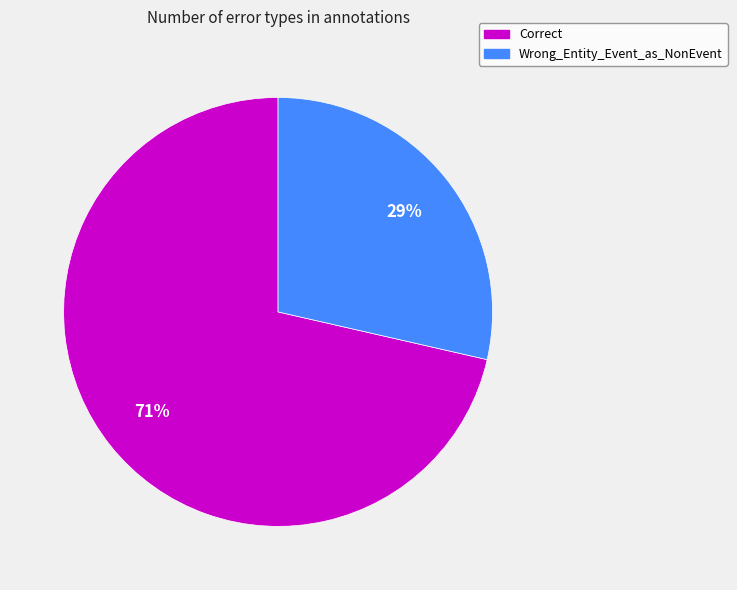

Rank the categories by value from lowest to highest.

Wrong_Entity_Event_as_NonEvent, Correct